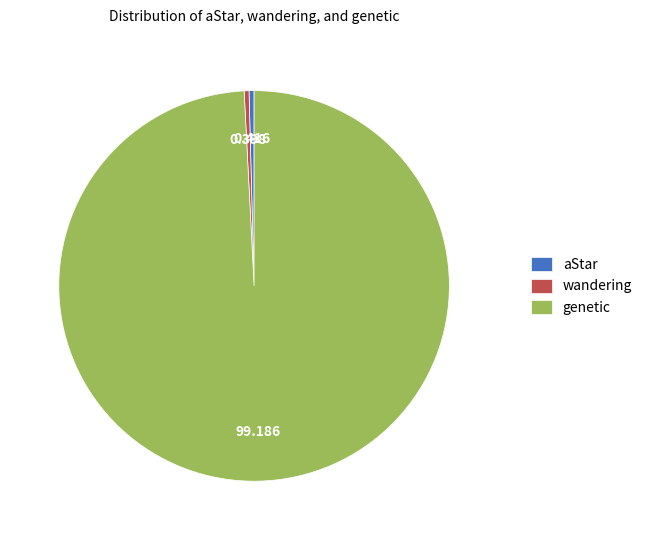

Is genetic the majority of the pie?

Yes